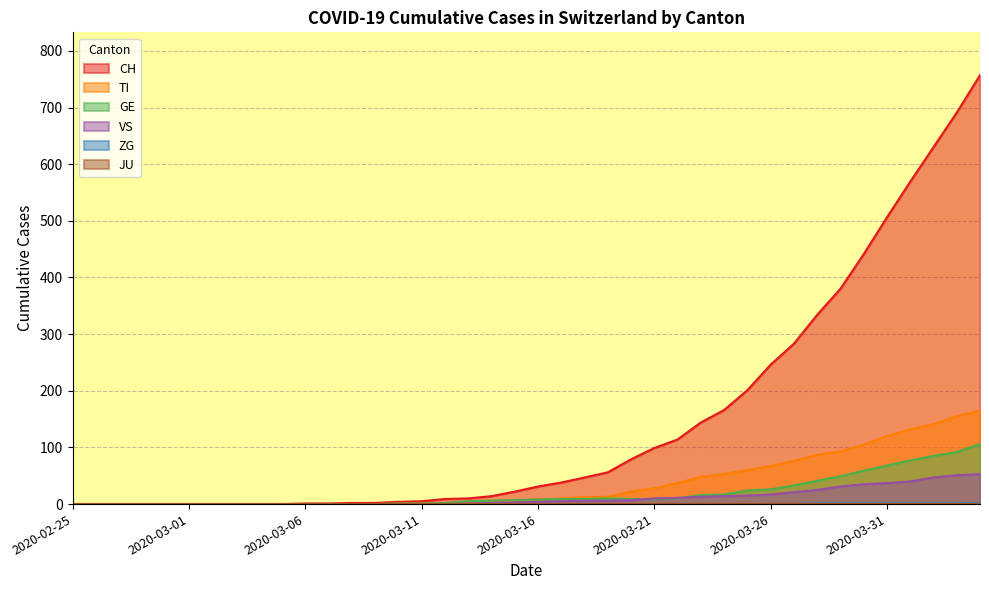

What is the sum of all ZG values?

9